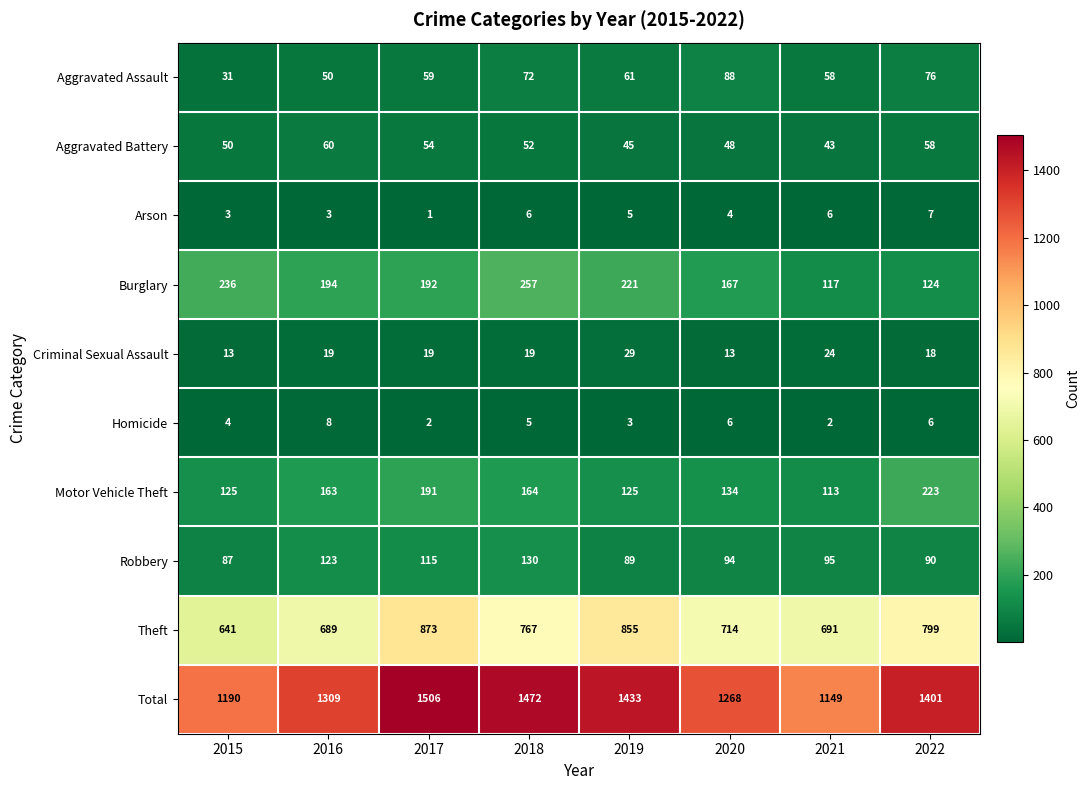

How many Homicide values are between 3 and 6?

5